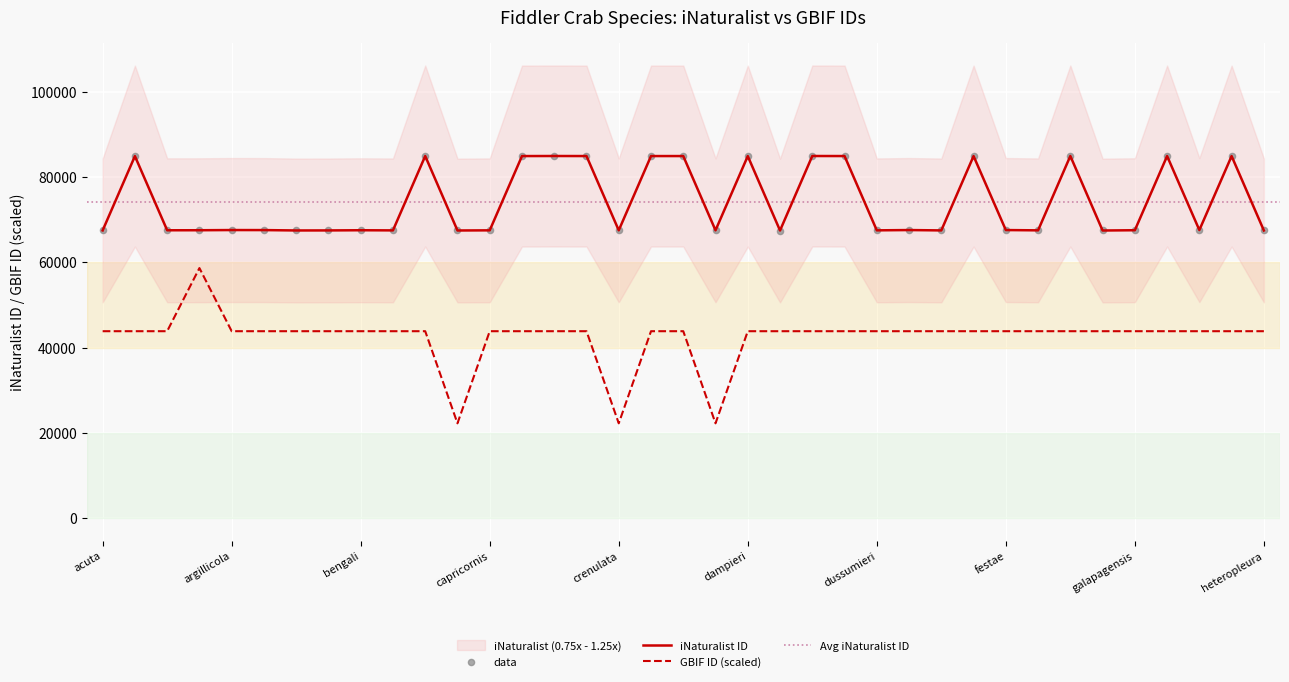

At how many categories does at least one series exceed 38371?

37